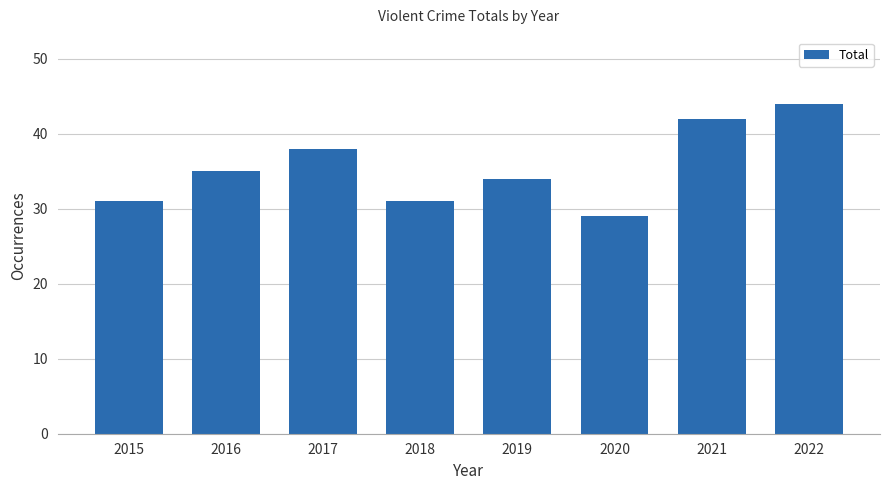

What is the maximum value shown in the chart?

44